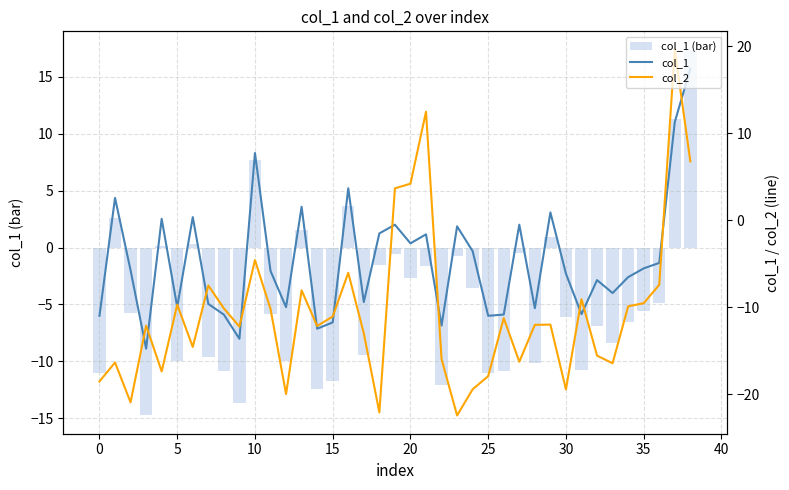

The col_1 (bar) series shows 2.9 at 37. True or false?

False